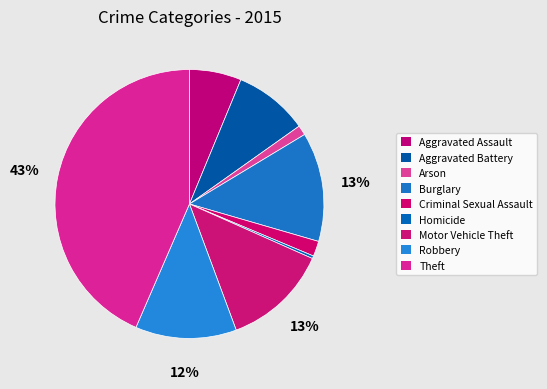

How many segments does this pie chart have?

9